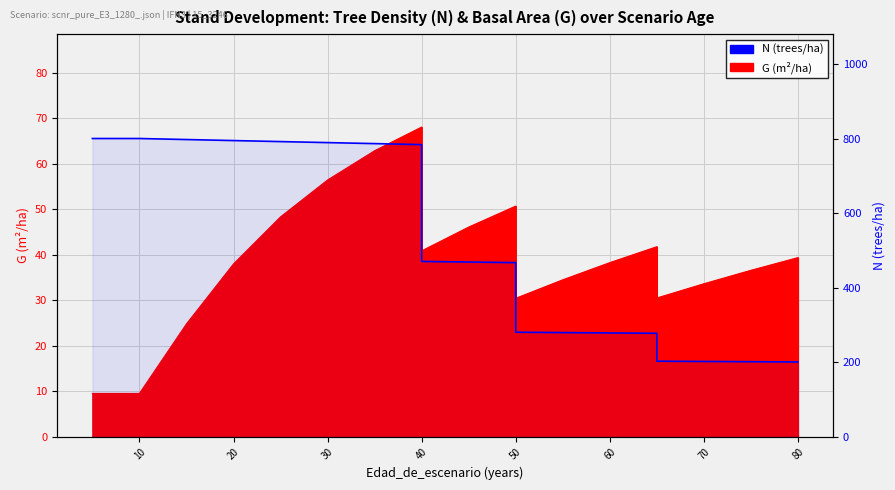

What is the average value?

509.4